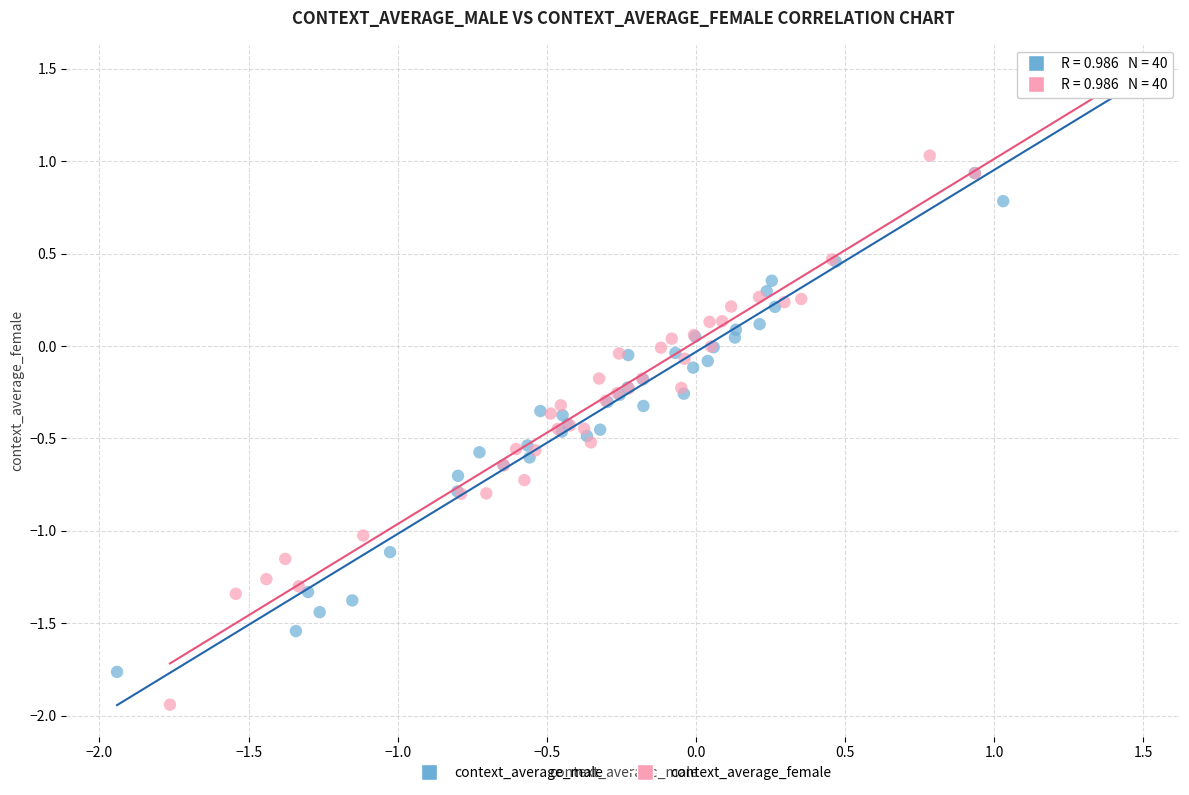

Which series has the widest spread of Y values?

context_average_female